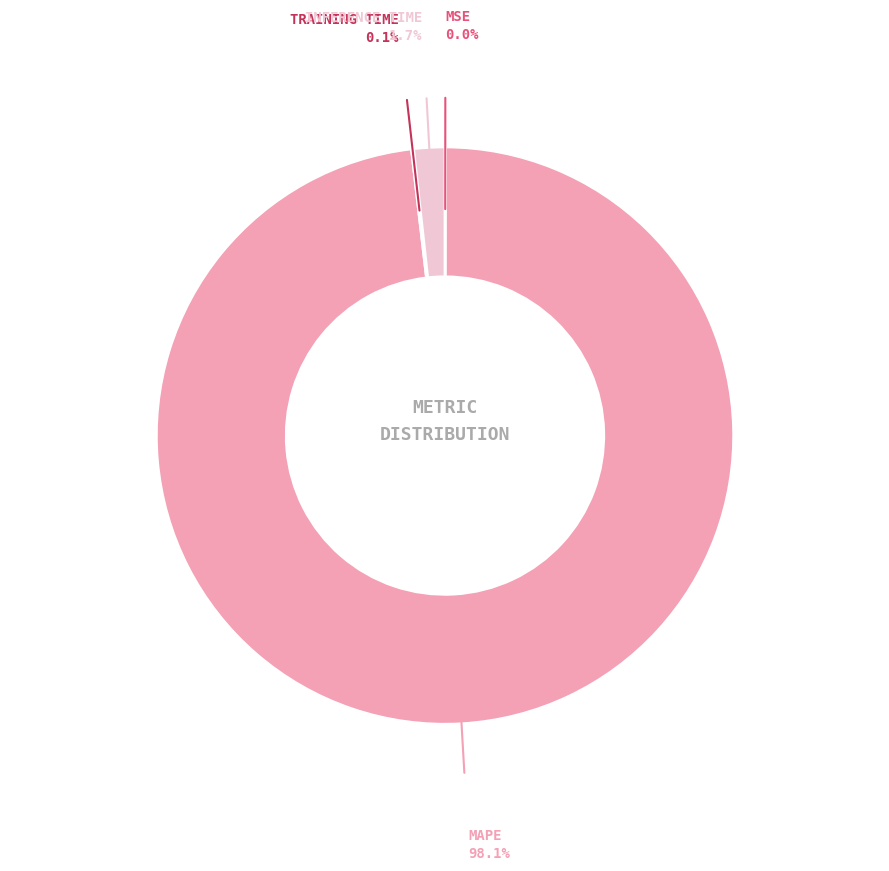

Is there any slice that represents more than half of the pie?

Yes